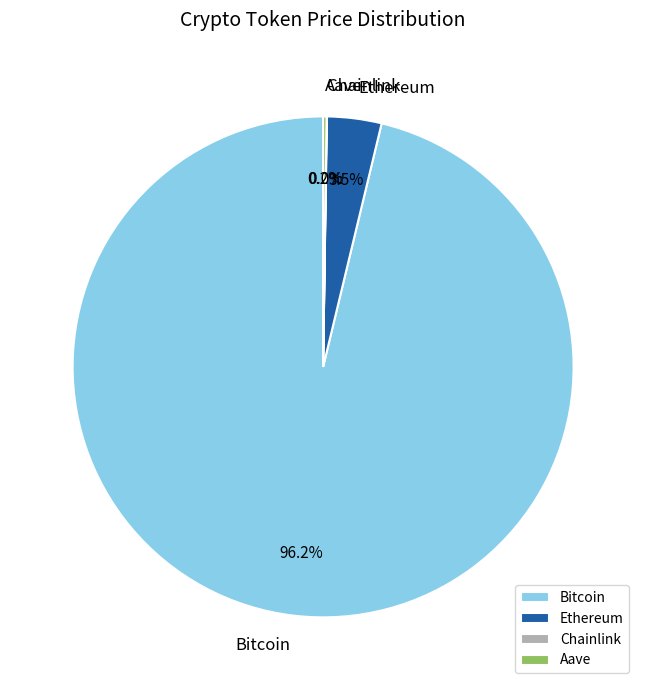

Does Ethereum account for over 50% of the chart?

No